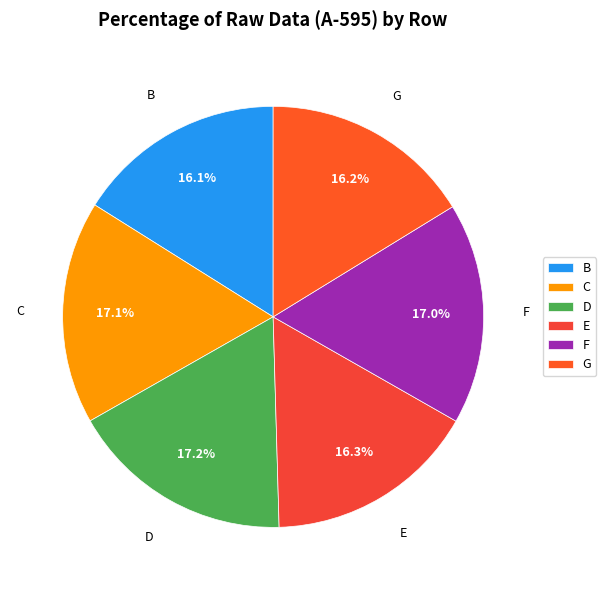

The F slice represents 27% of the pie. True or false?

False